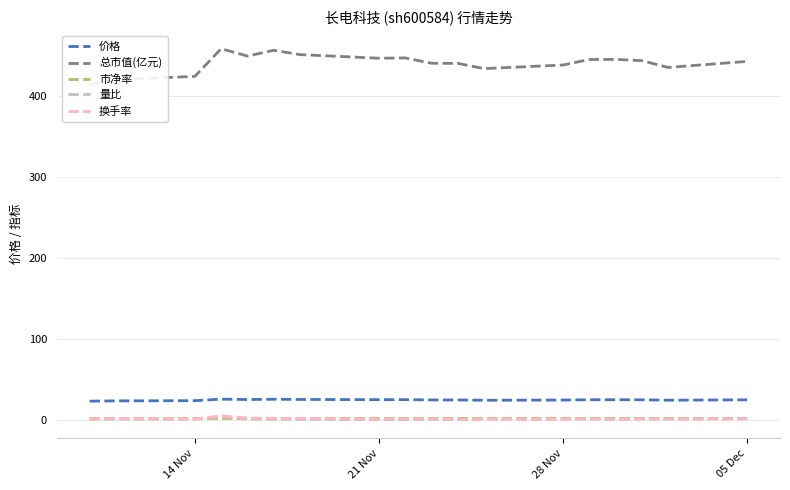

What is the lowest value of the 价格 series?

23.2